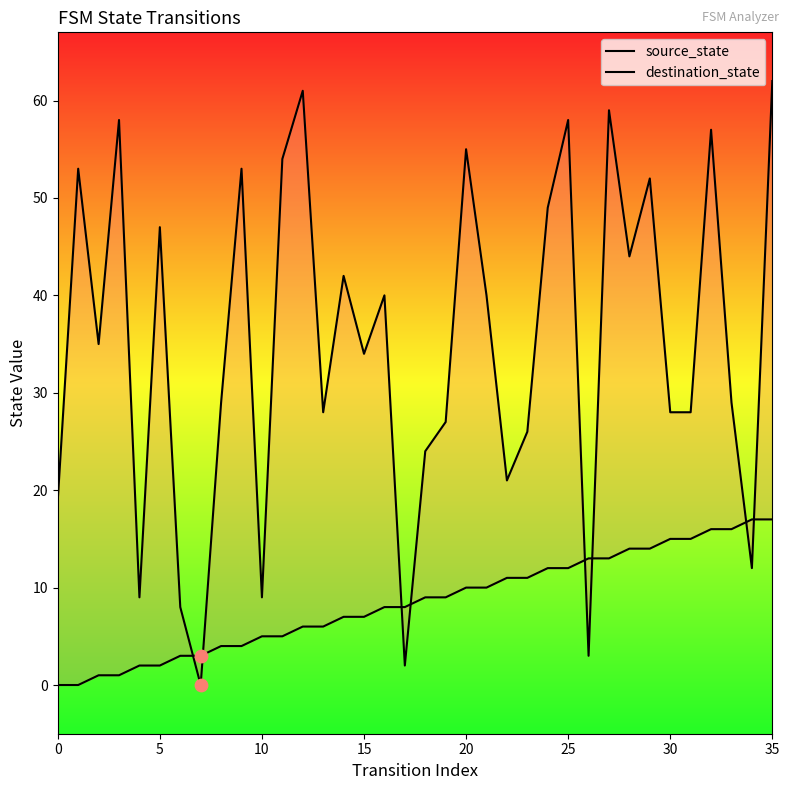

At which category is the sum across all series the highest?

35